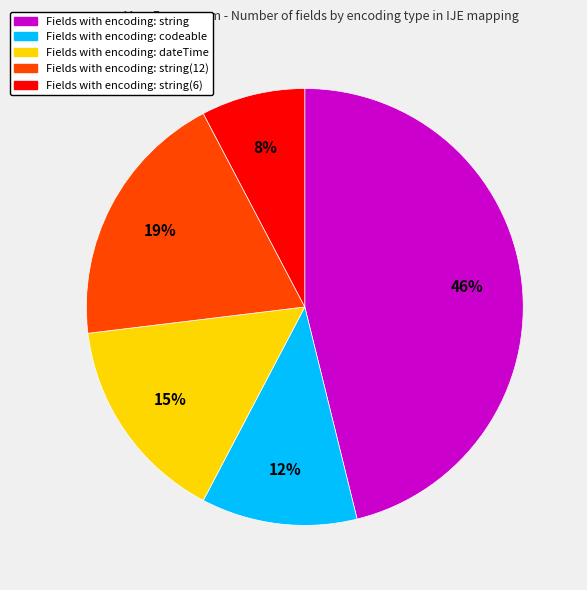

Is there a majority slice in this chart?

No